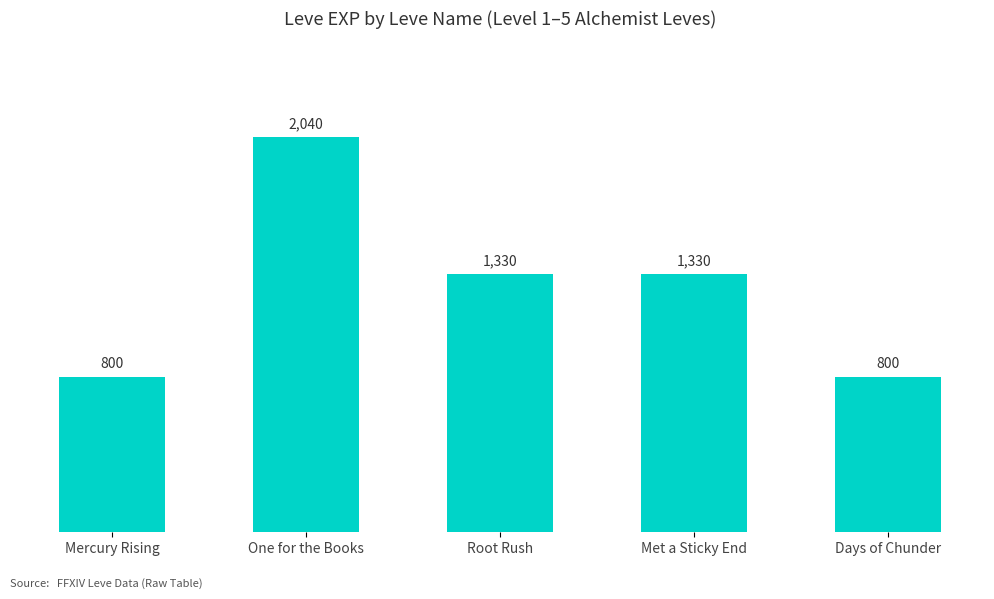

Where does the data first go above 1330?

One for the Books